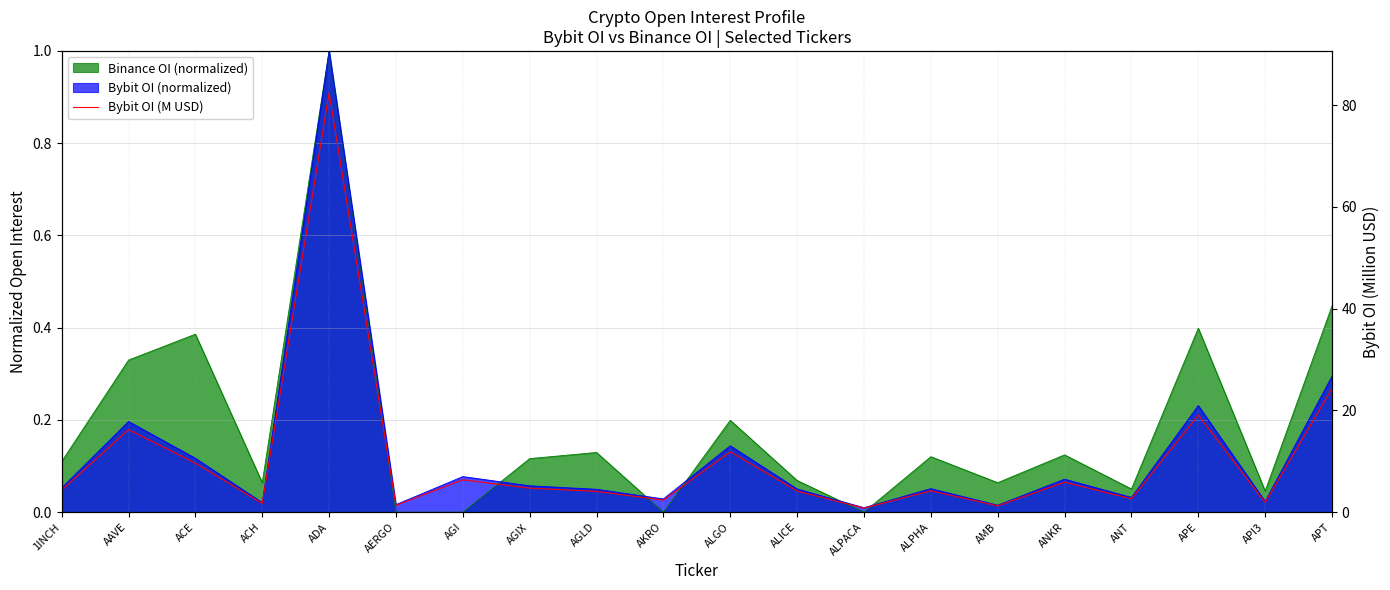

What is the sum of all values?

209.3